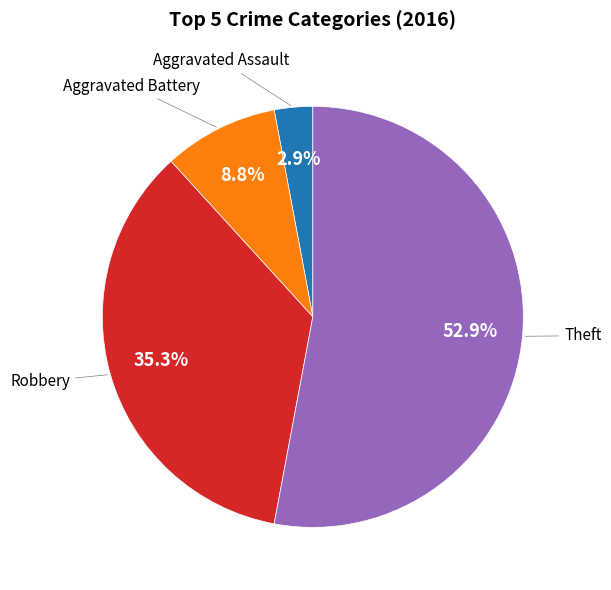

To the nearest percent, what is the difference between the largest and smallest slice percentages?

50%